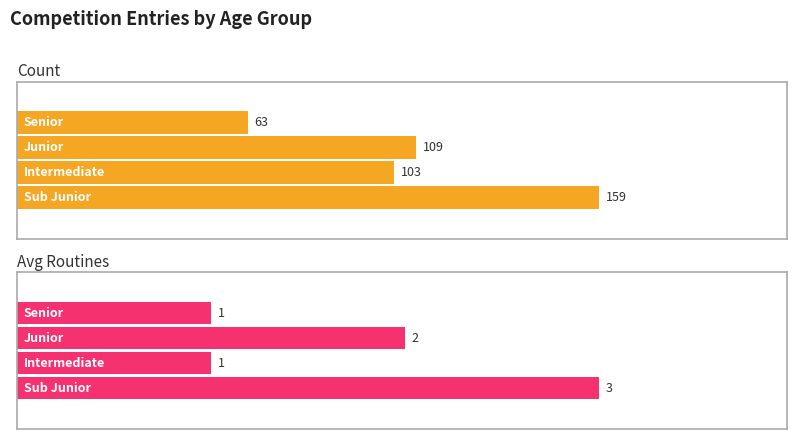

What is the spread (max minus min) of values at Sub Junior?

156